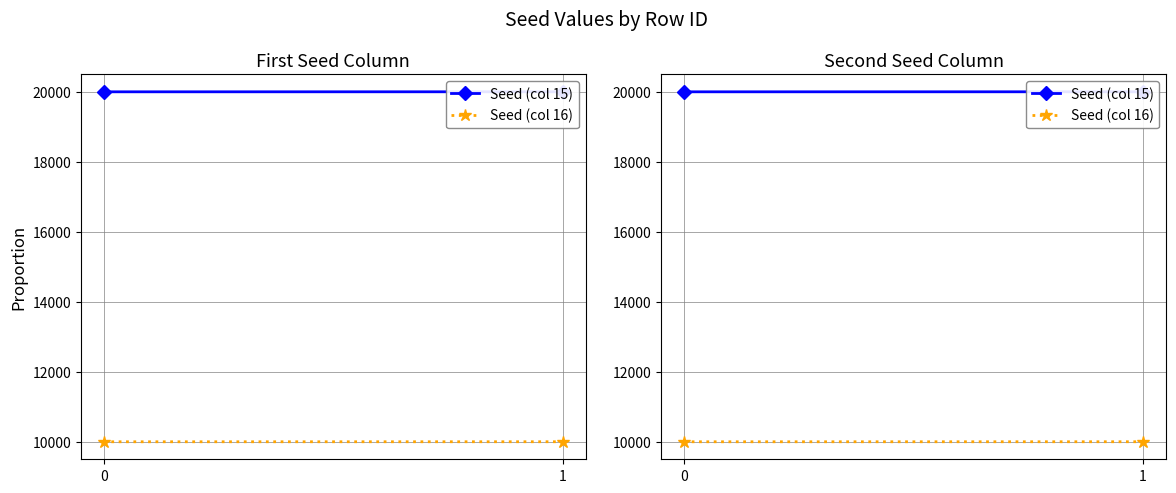

At which category is the sum across all series the highest?

1